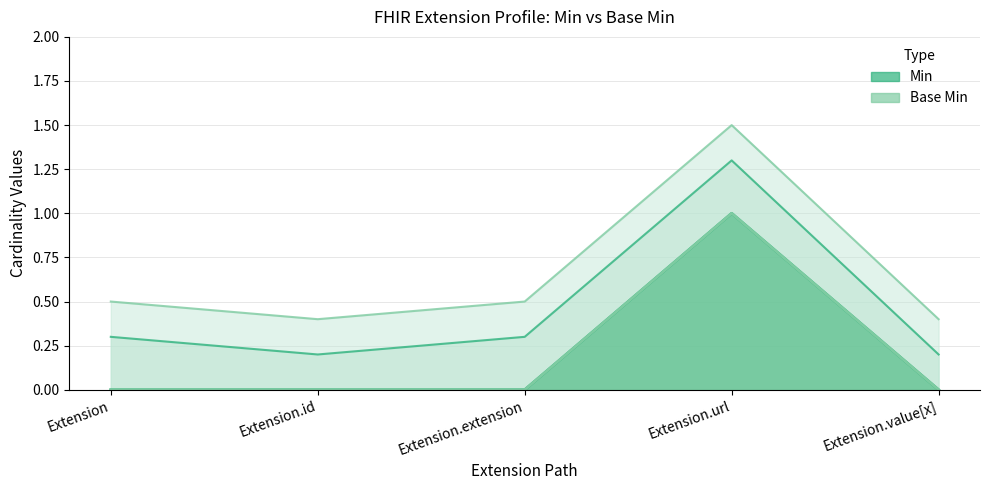

True or false: Base Min has more than 2 points higher than both neighbors.

False